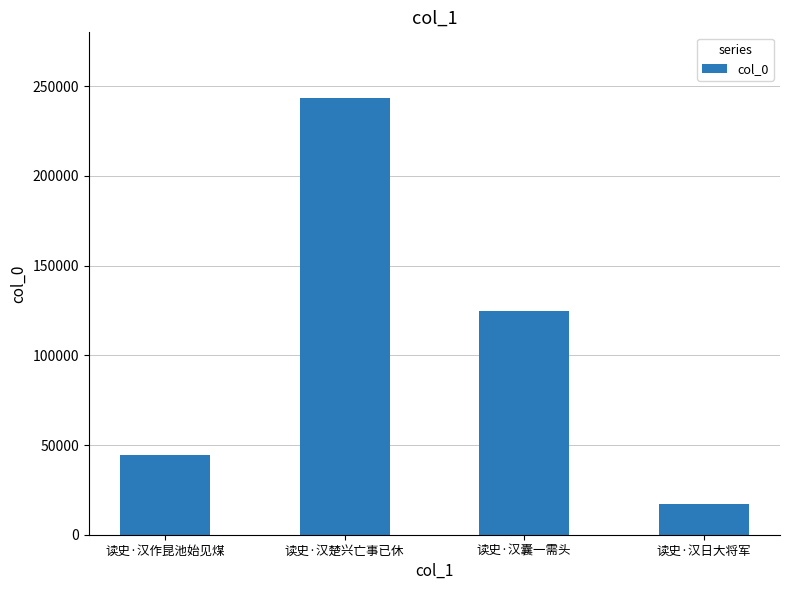

What is the change in value from 读史·汉楚兴亡事已休 to 读史·汉囊一需头?

-118635